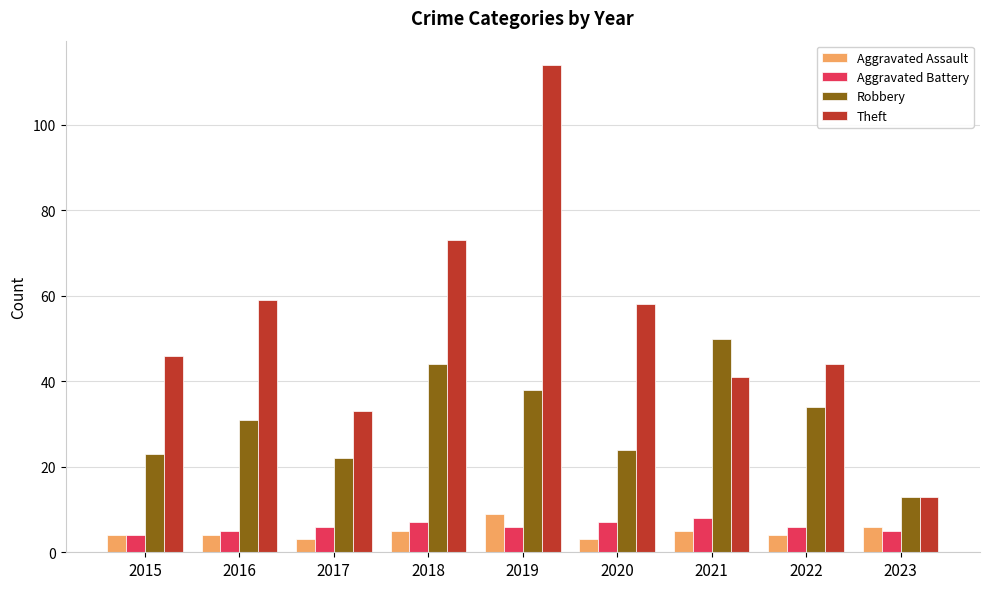

Is the value of Theft at 2023 greater than the value of Aggravated Battery at 2022?

Yes